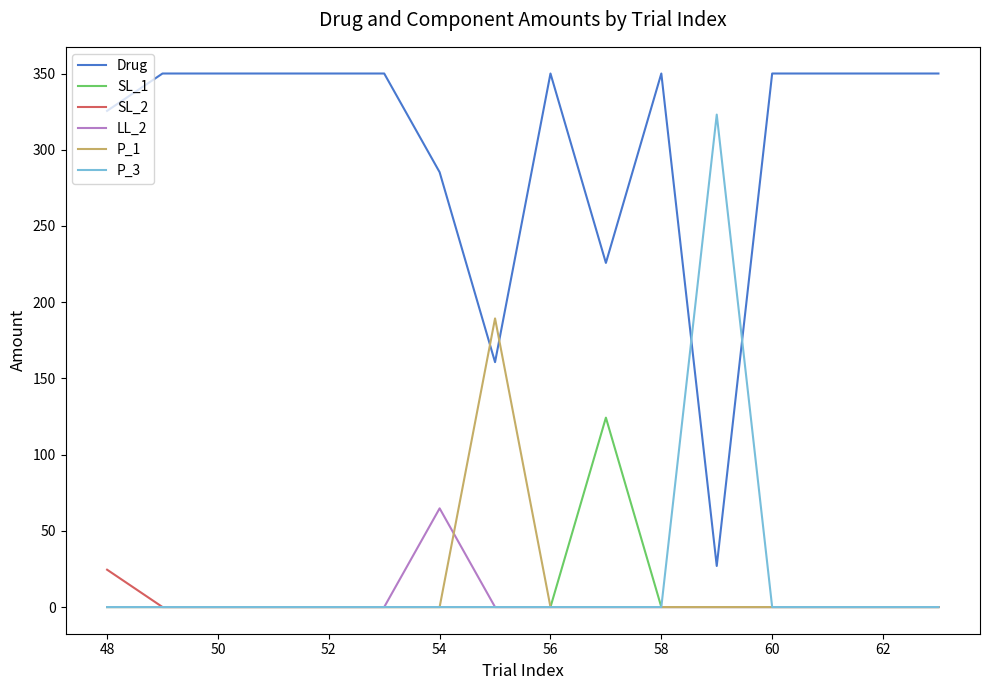

True or false: Drug and LL_2 intersect in this chart.

False